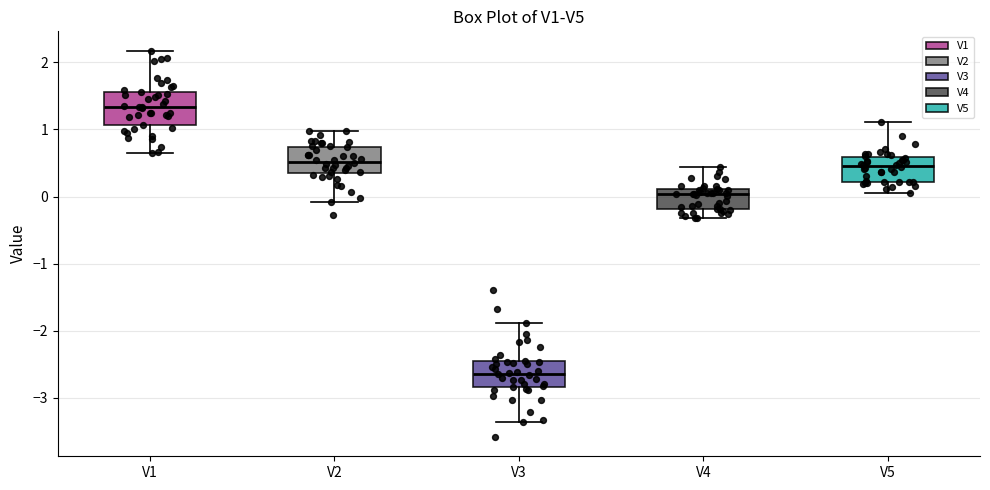

Where does the upper whisker of the box for V1 end on the y-axis? The values are not printed on the chart, so give them approximately, as read against the axis.

2.2